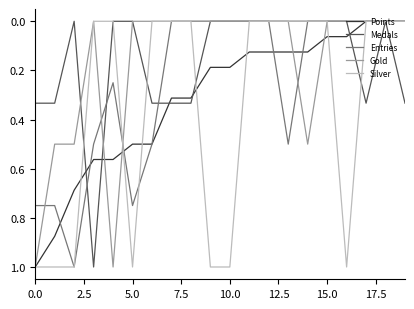

True or false: Medals has a value of 0.0 at 5.0.

True